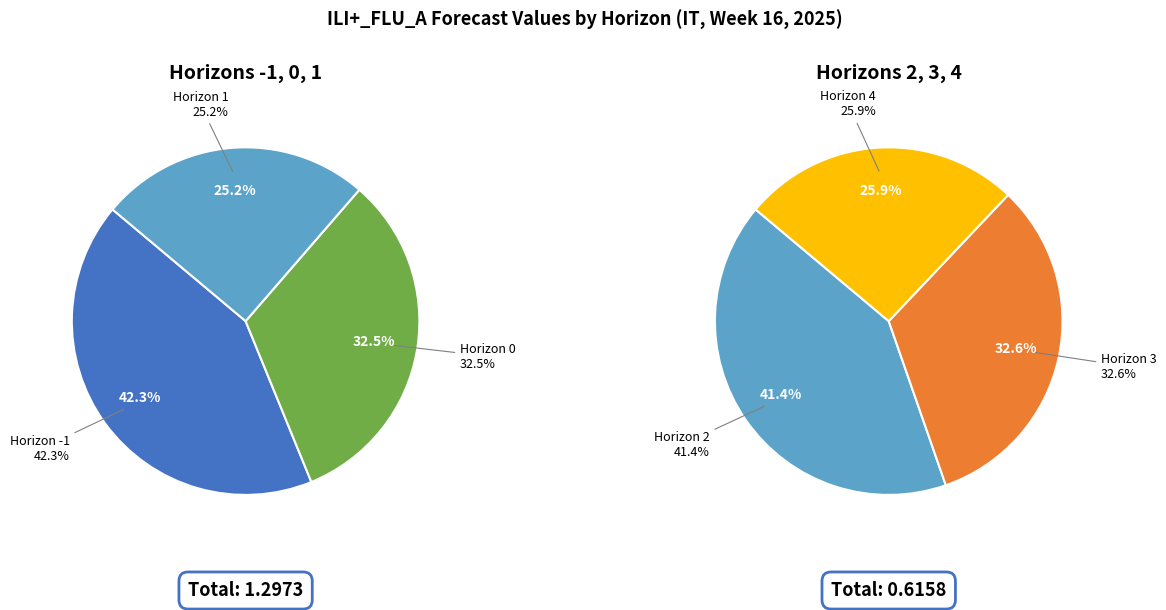

To the nearest percent, what is the combined percentage of 3 and -1?

39%